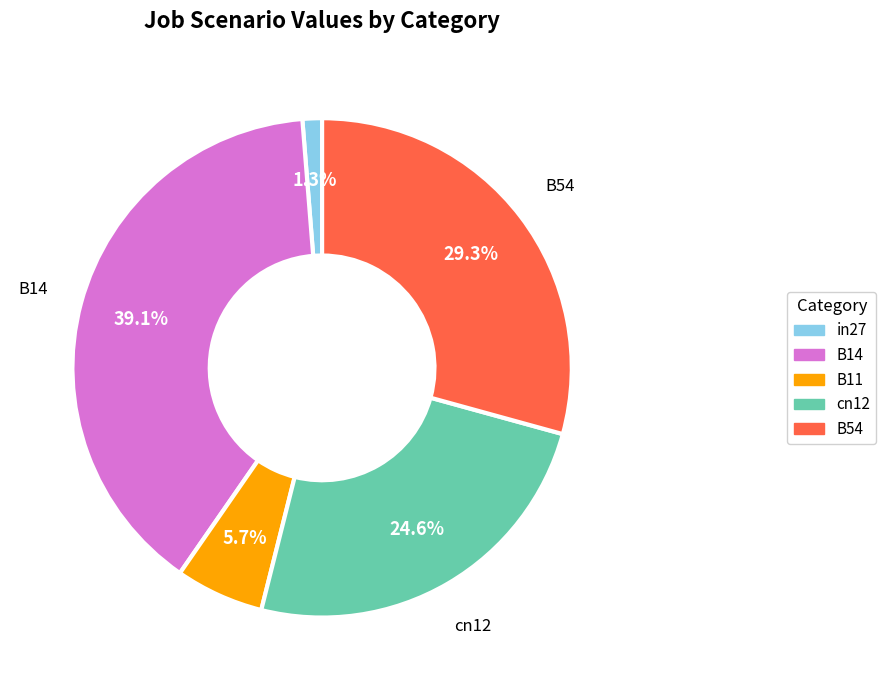

To the nearest percent, what is the difference between the in27 and B54 slice percentages?

28%